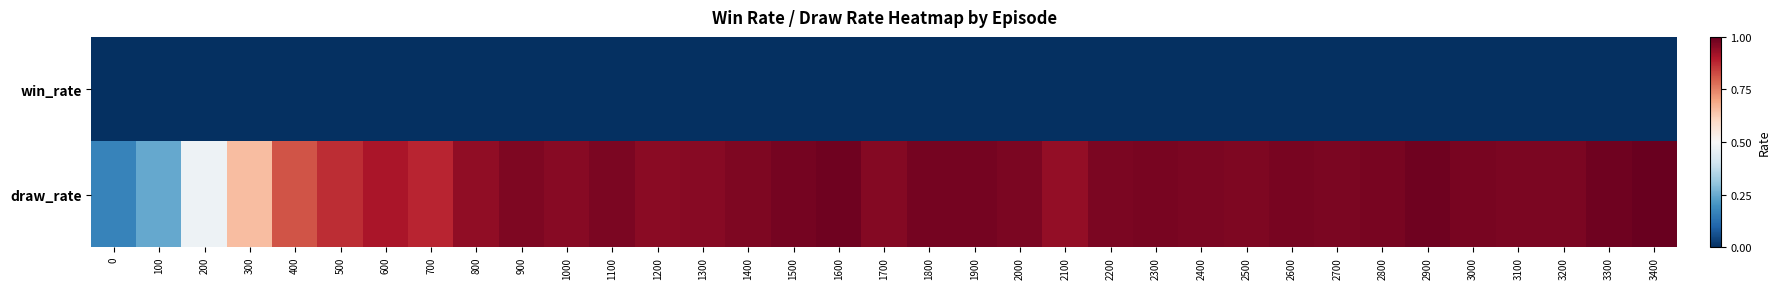

How many distinct data groups are displayed?

2